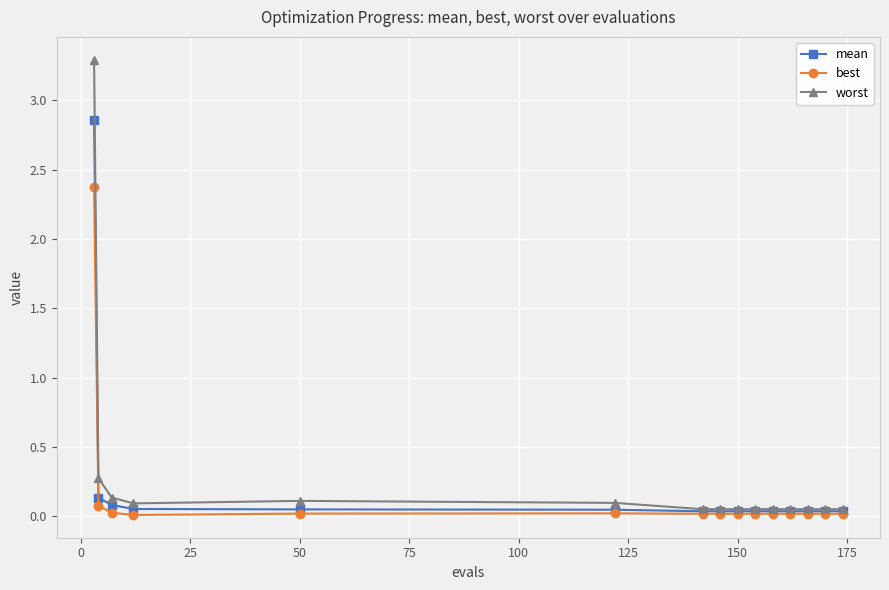

Which series has the widest spread of values?

worst